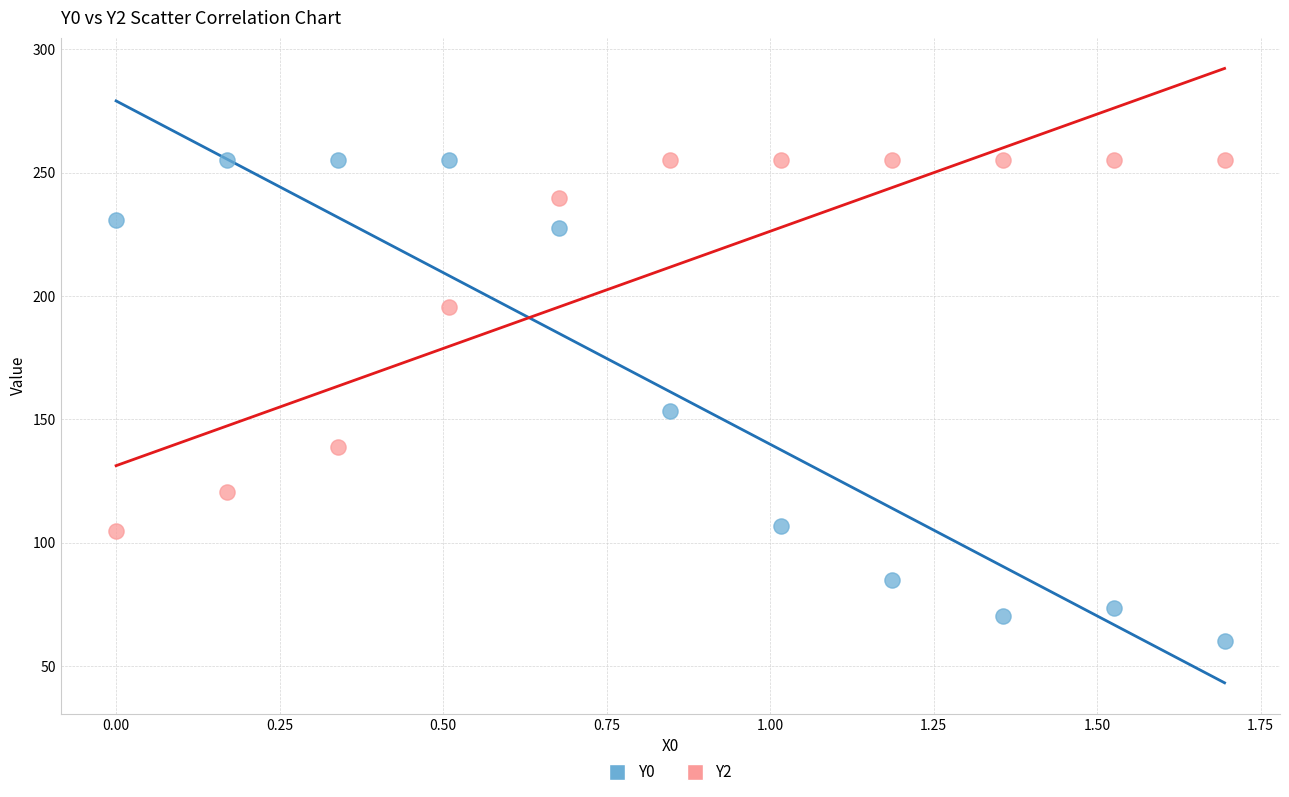

Which series contains the lowest Y value?

Y0